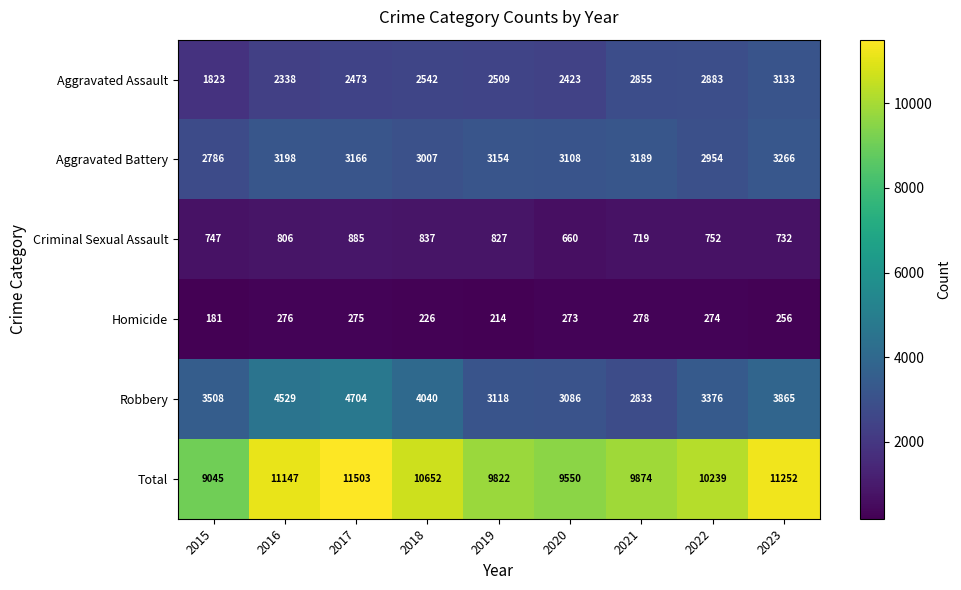

Is it true that Robbery equals 625 at 2020?

False